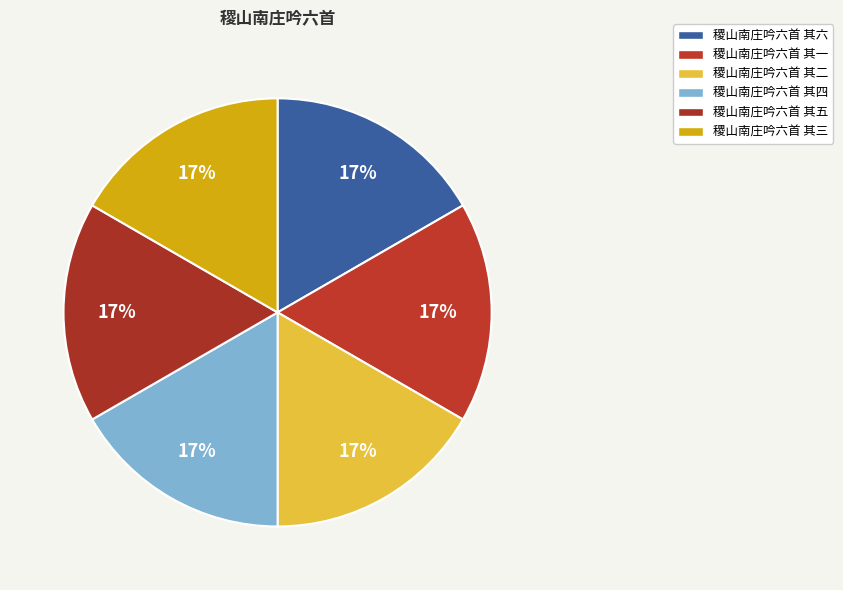

To the nearest percent, what is the average slice percentage?

17%